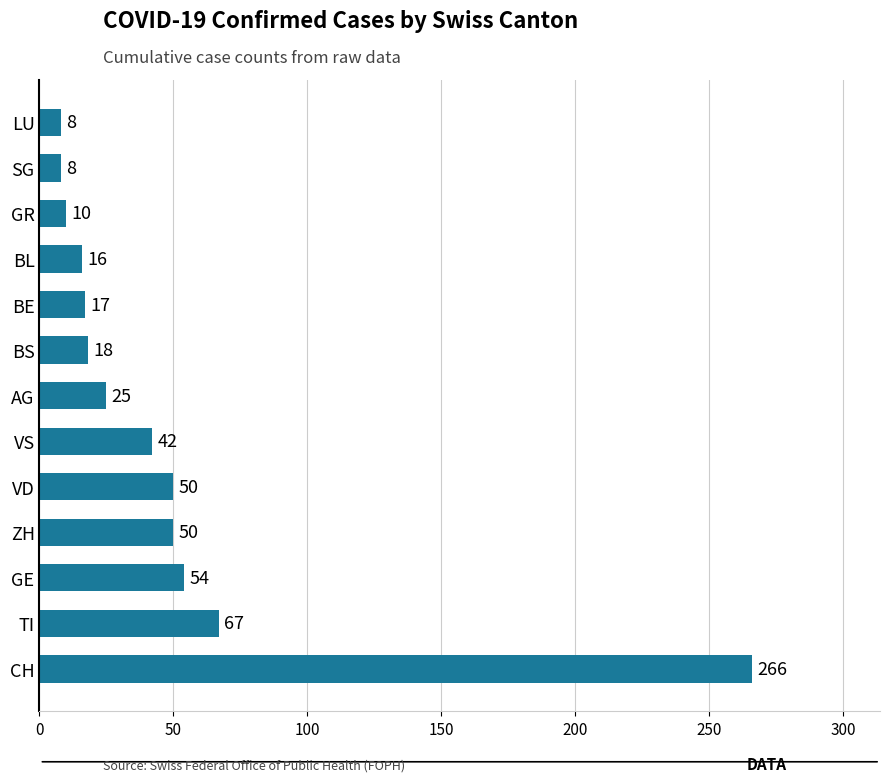

What is the change in value from BE to GR?

-7